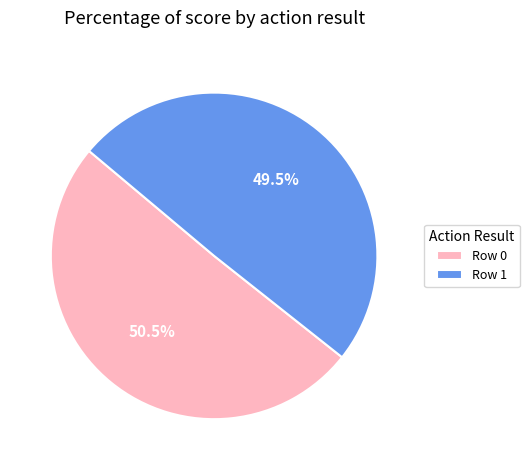

What is the ratio of the value at Row 0 to the value at Row 1?

1.0